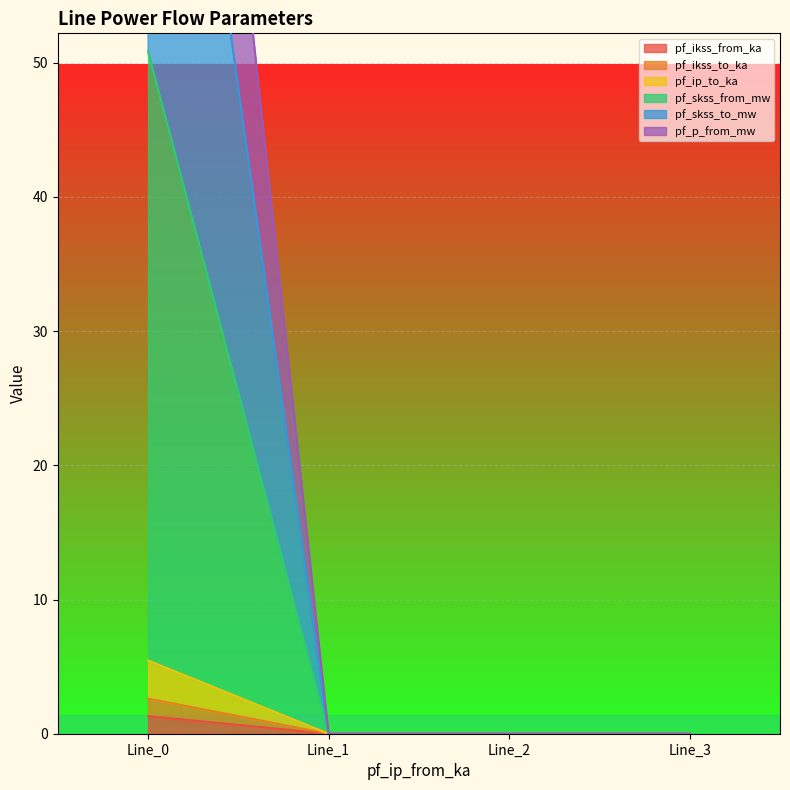

What are all the series names shown in the legend?

pf_ikss_from_ka, pf_ikss_to_ka, pf_ip_to_ka, pf_skss_from_mw, pf_skss_to_mw, pf_p_from_mw